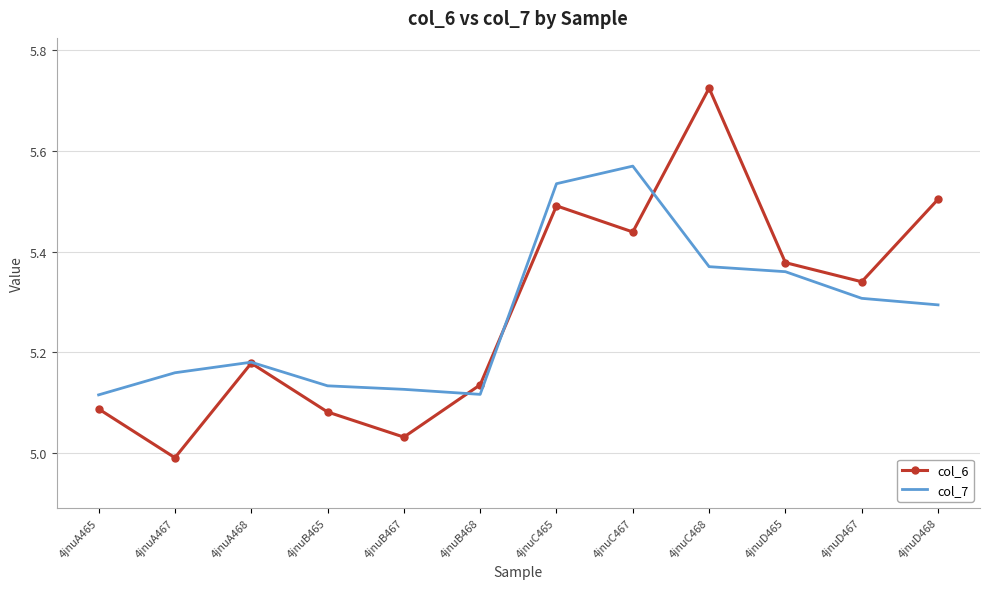

Which series changed the most between 4jnuA468 and 4jnuB467?

col_6